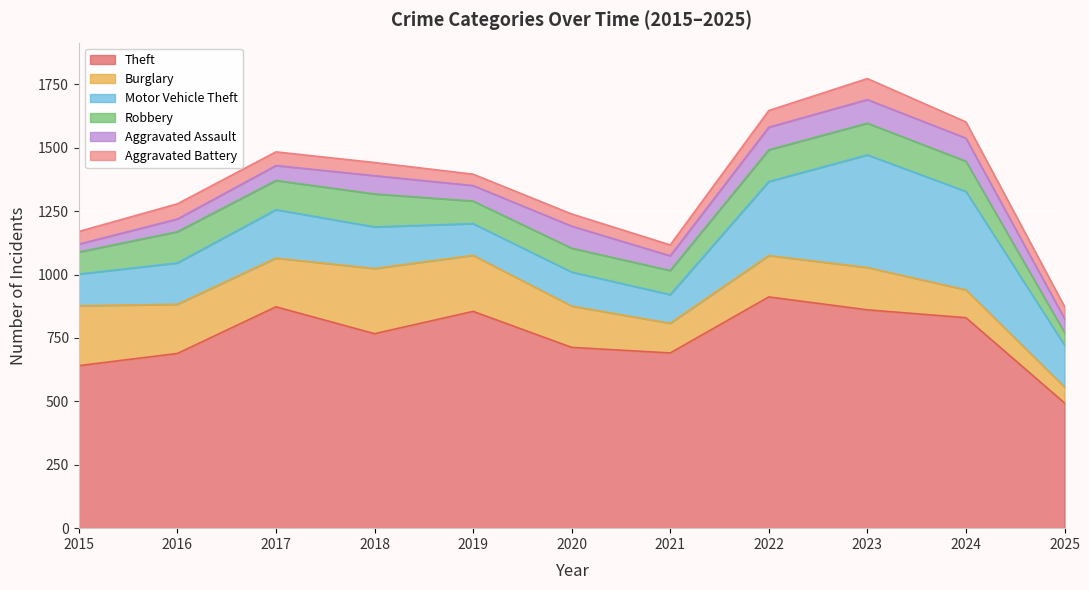

True or false: Aggravated Assault and Motor Vehicle Theft intersect in this chart.

False